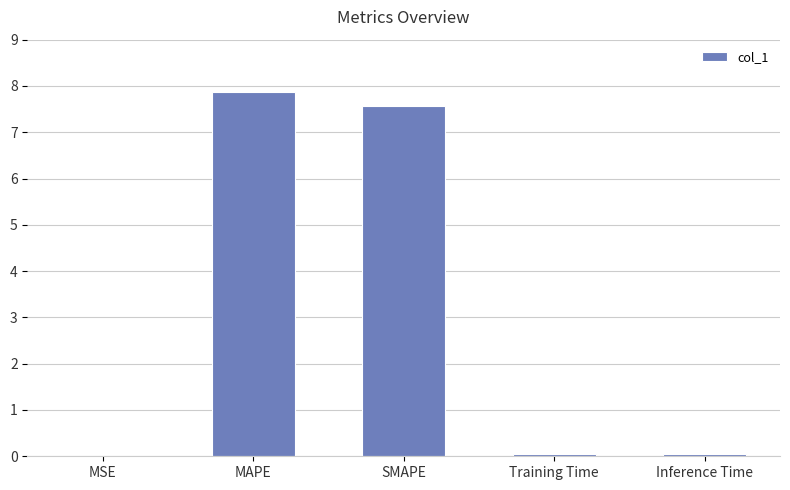

Which has a higher value, SMAPE or Inference Time?

SMAPE